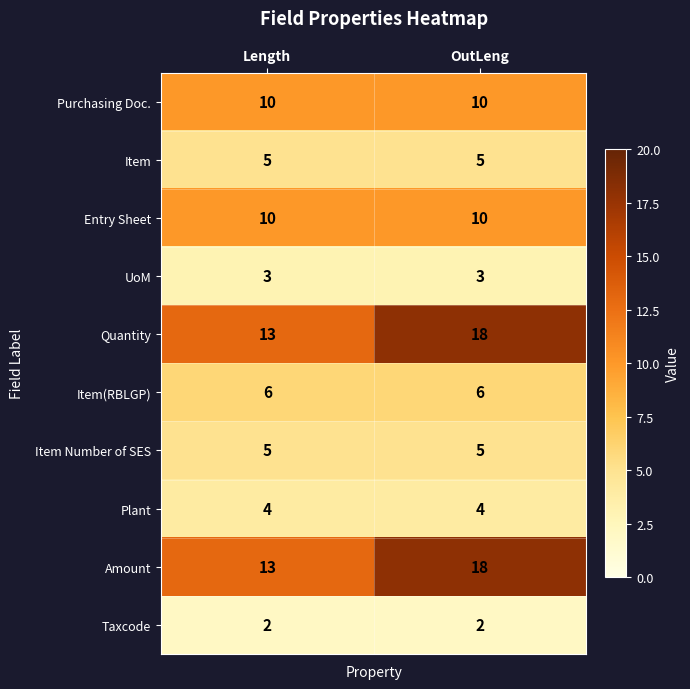

Which label corresponds to the largest value in the chart?

OutLeng